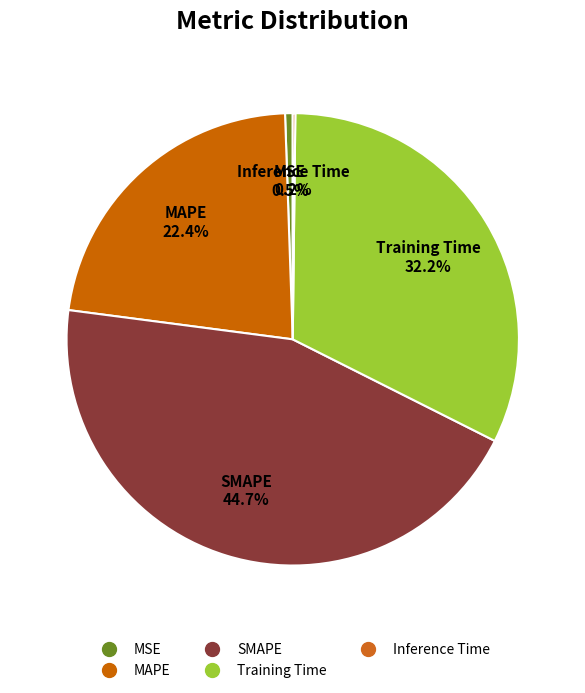

Between Inference Time and SMAPE, which is larger?

SMAPE